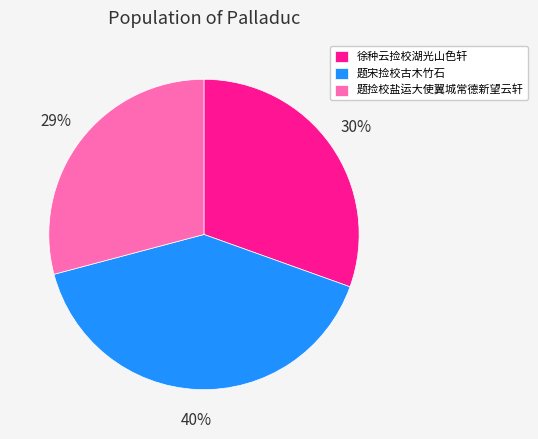

Rank the categories by value from highest to lowest.

题宋捡校古木竹石, 徐种云捡校湖光山色轩, 题捡校盐运大使翼城常德新望云轩